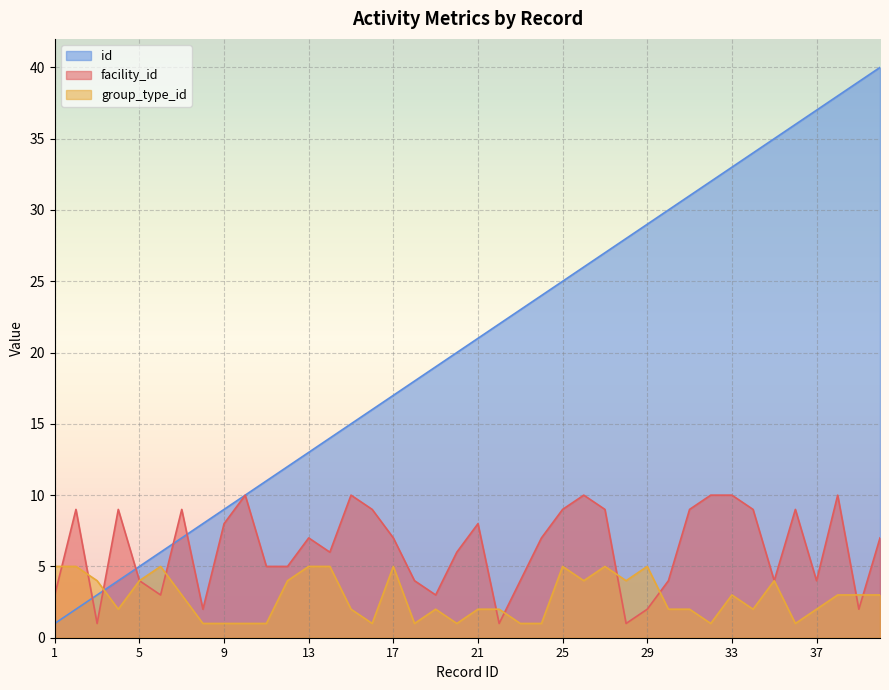

Which has a higher value, 2 or 26?

26